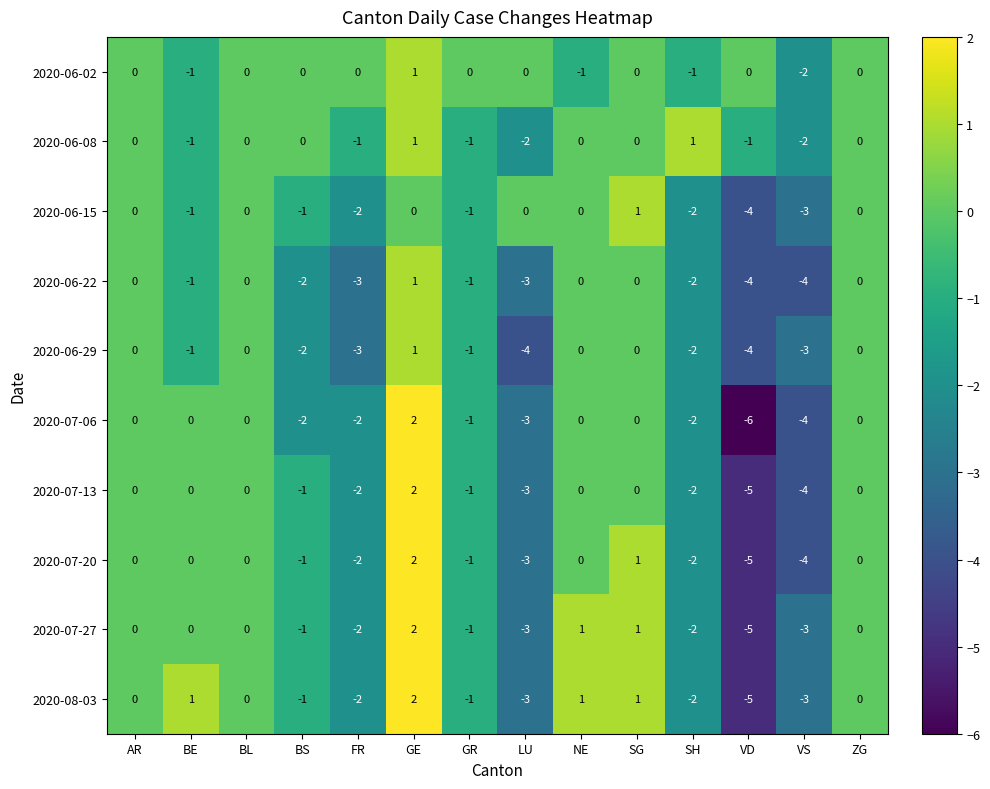

Count the number of categories in the chart.

14